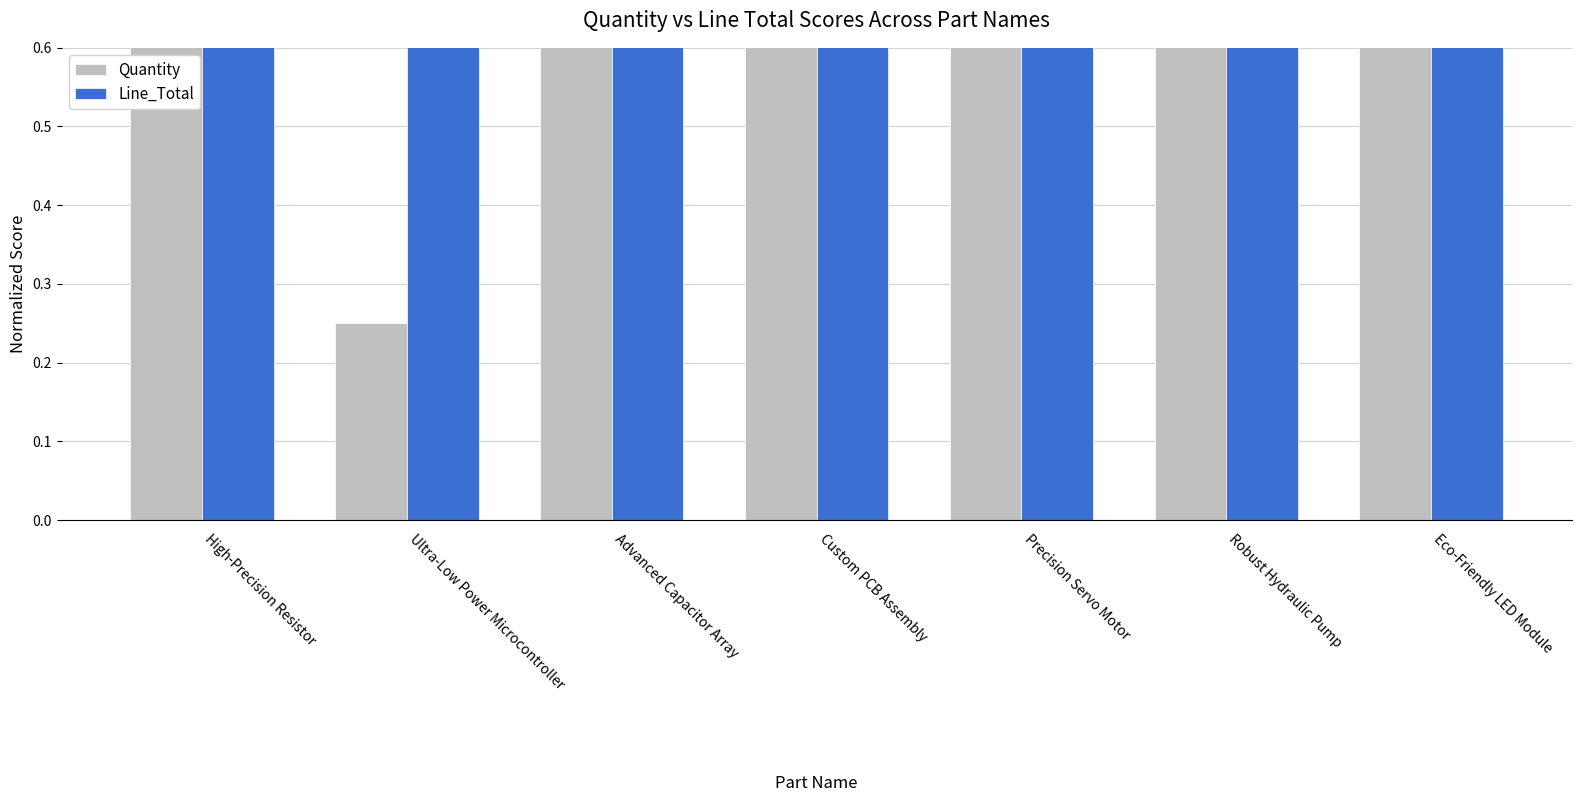

How many data points does each series have?

7